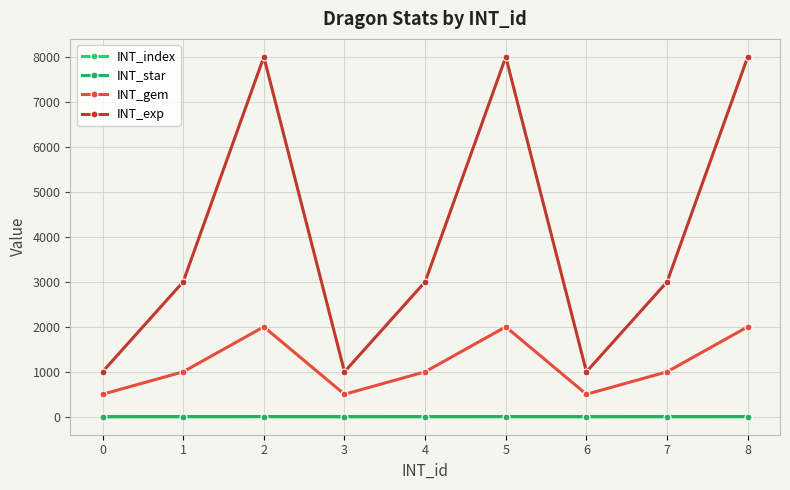

Between 0 and 5, which is larger?

5